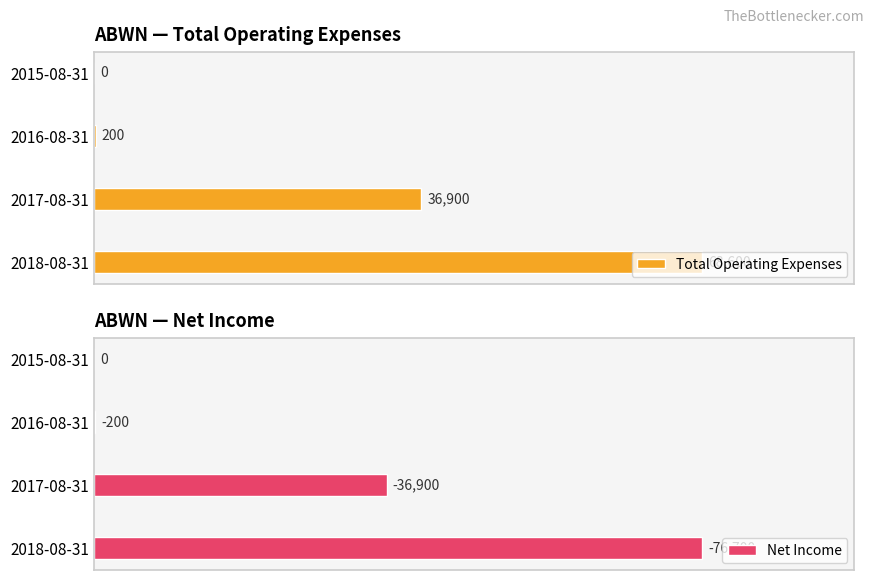

What is the difference between the maximum and minimum values in the Total Operating Expenses series?

68600